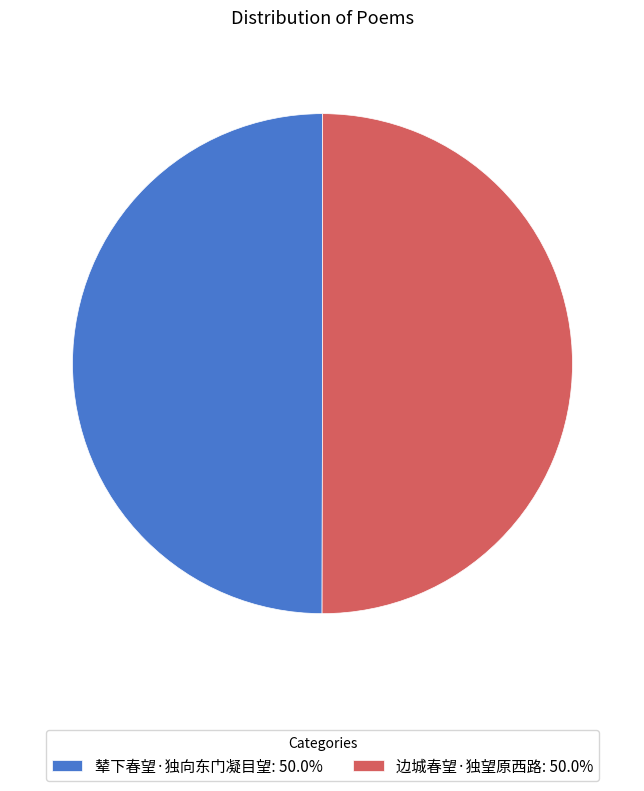

What is the ratio of the value at 边城春望·独望原西路: 50.0% to the value at 辇下春望·独向东门凝目望: 50.0%?

1.0